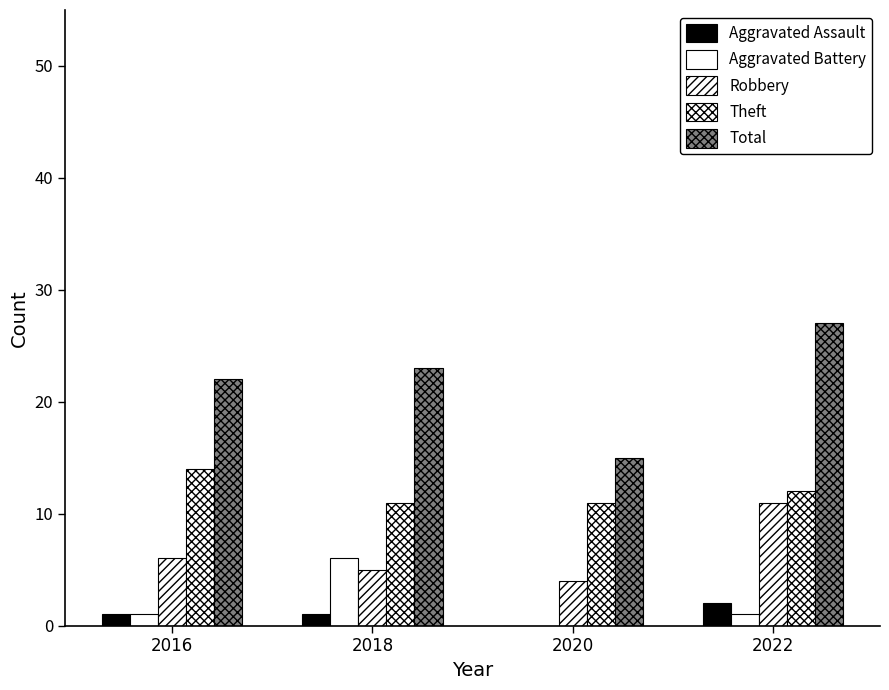

At which label does Aggravated Assault first exceed 1?

2022